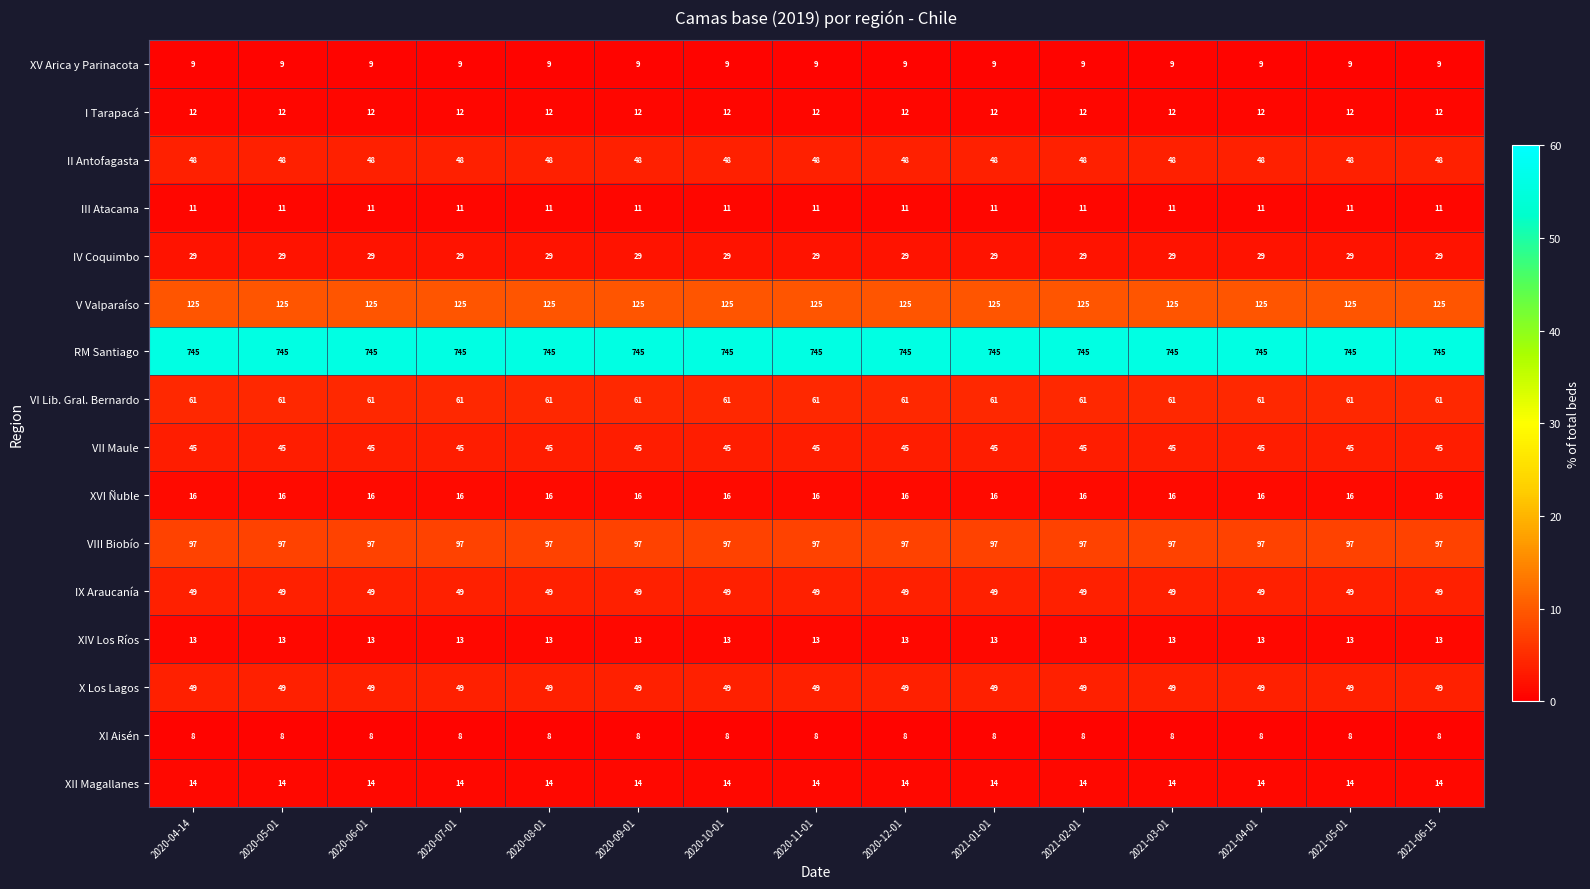

What is the spread (max minus min) of values at 2020-08-01?

737